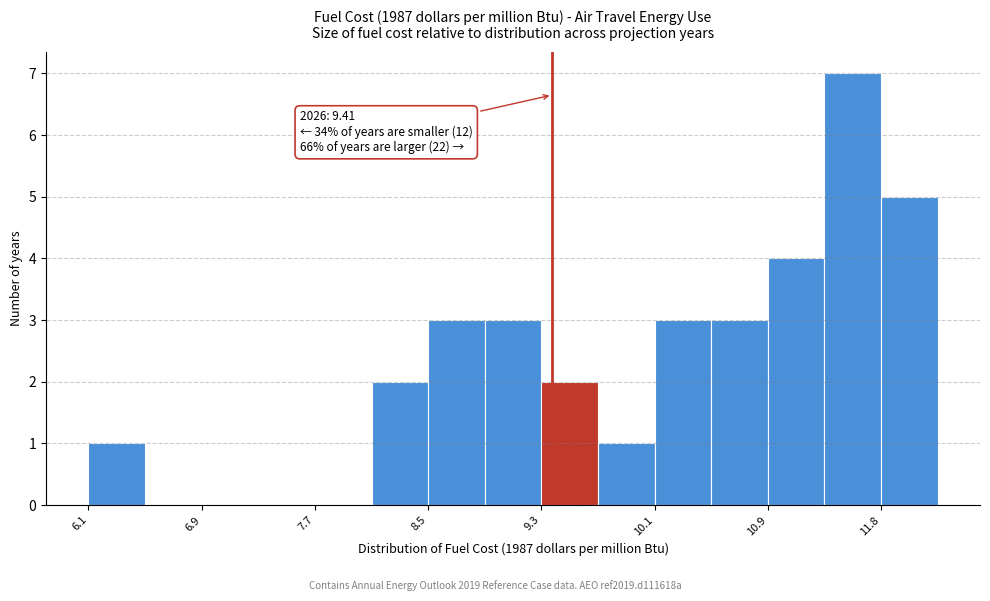

Which range on the x-axis has the tallest bar?

11.4 to 11.8